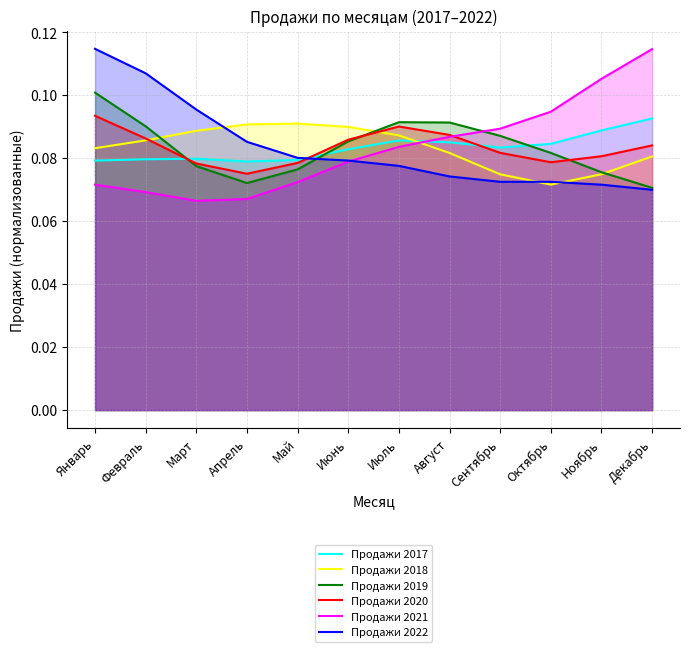

Is the value of Продажи 2022 at Апрель greater than the value of Продажи 2021 at Июнь?

Yes